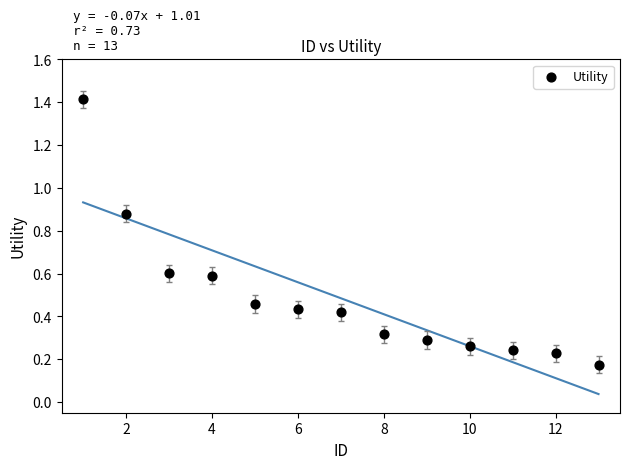

What is the range of X values (max minus min)?

12.0